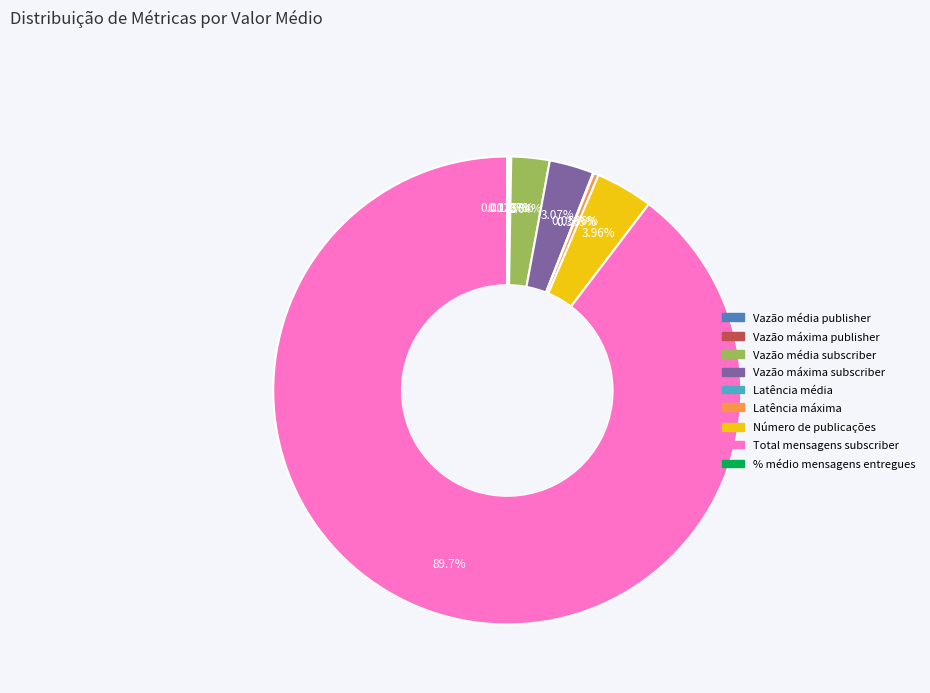

Which has a higher value, Número de publicações or Latência máxima?

Número de publicações